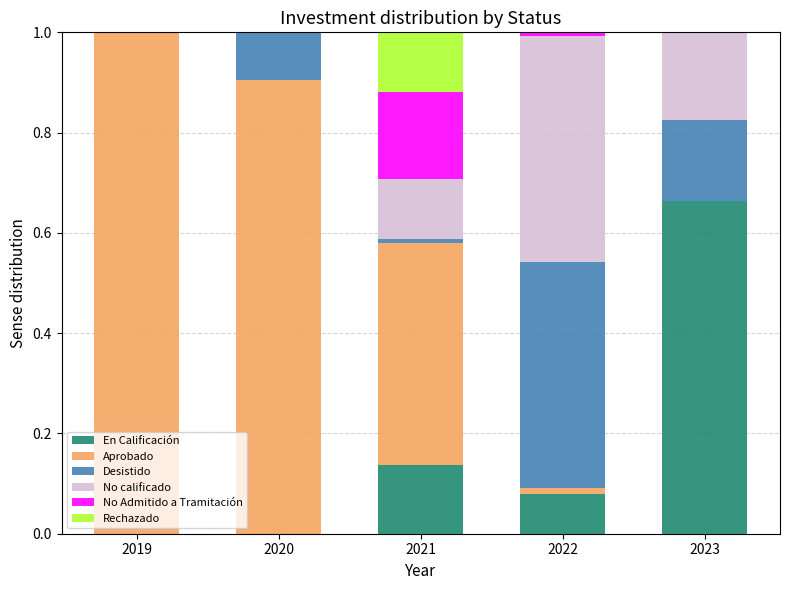

At which label does En Calificación reach its peak?

2023